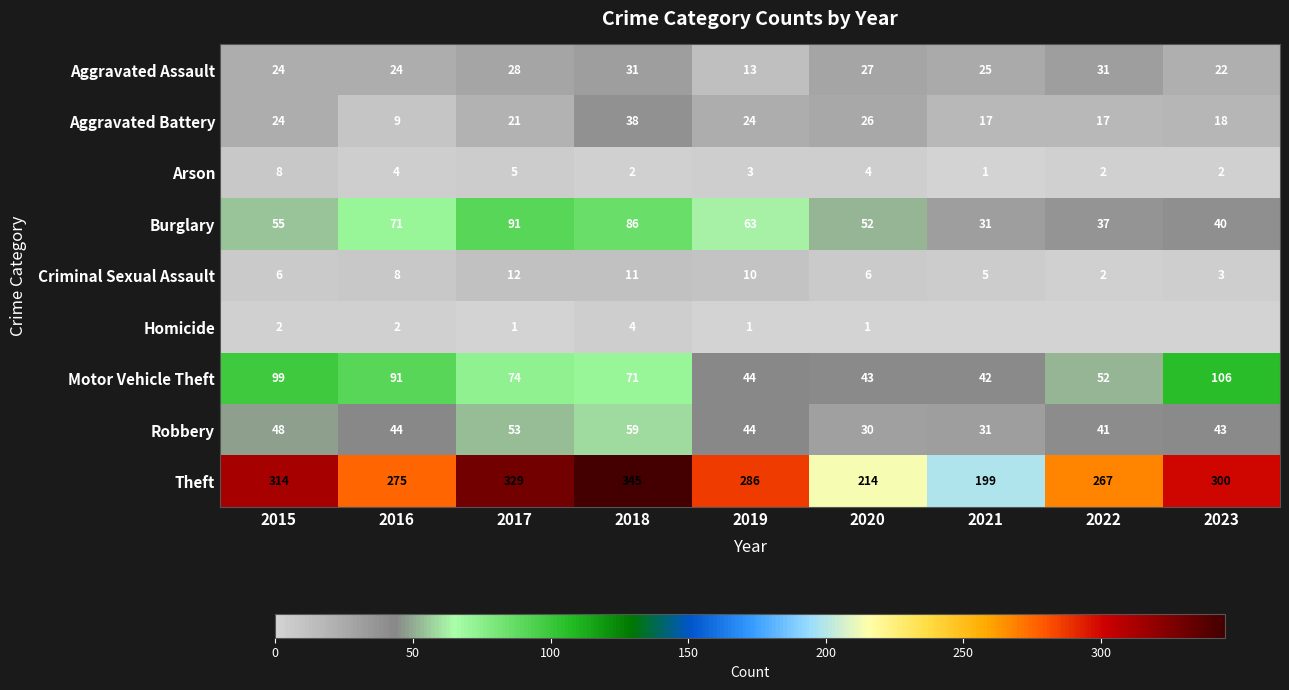

Where does the Motor Vehicle Theft series first go above 71?

2015